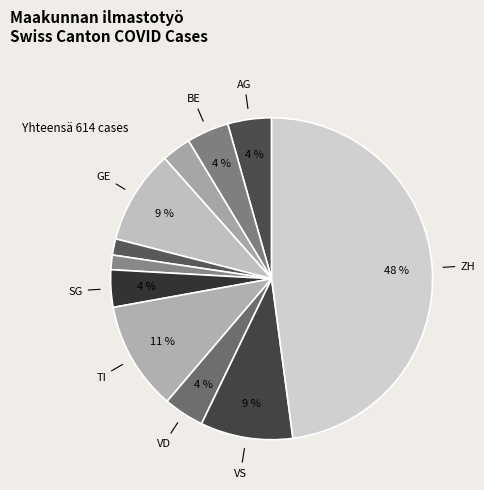

How many slices are in this pie chart?

11